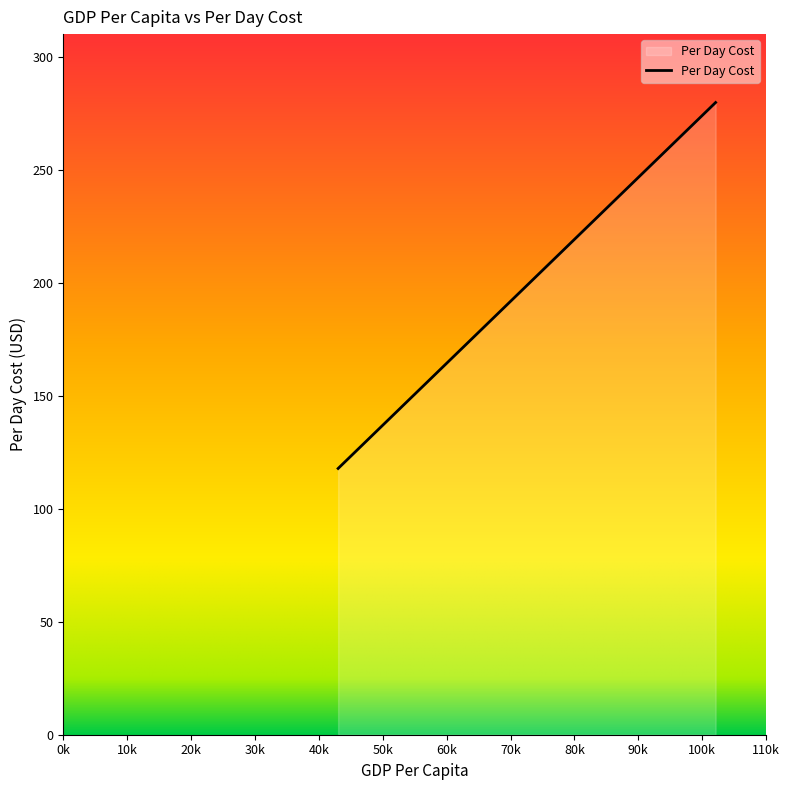

What is the average value?

172.4